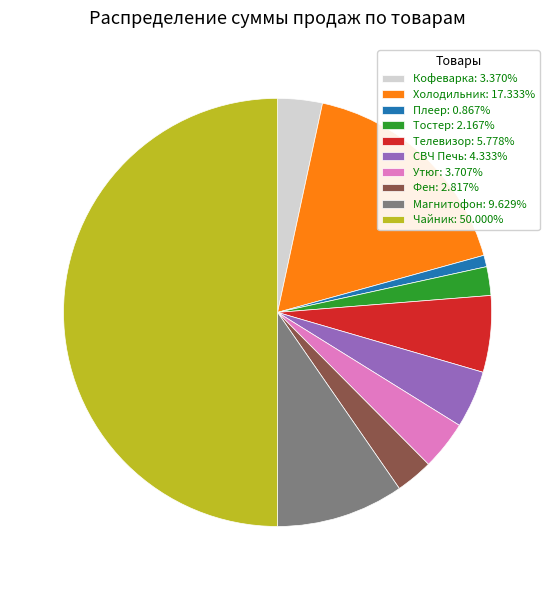

What is the ratio of the value at Магнитофон: 9.629% to the value at СВЧ Печь: 4.333%?

2.2